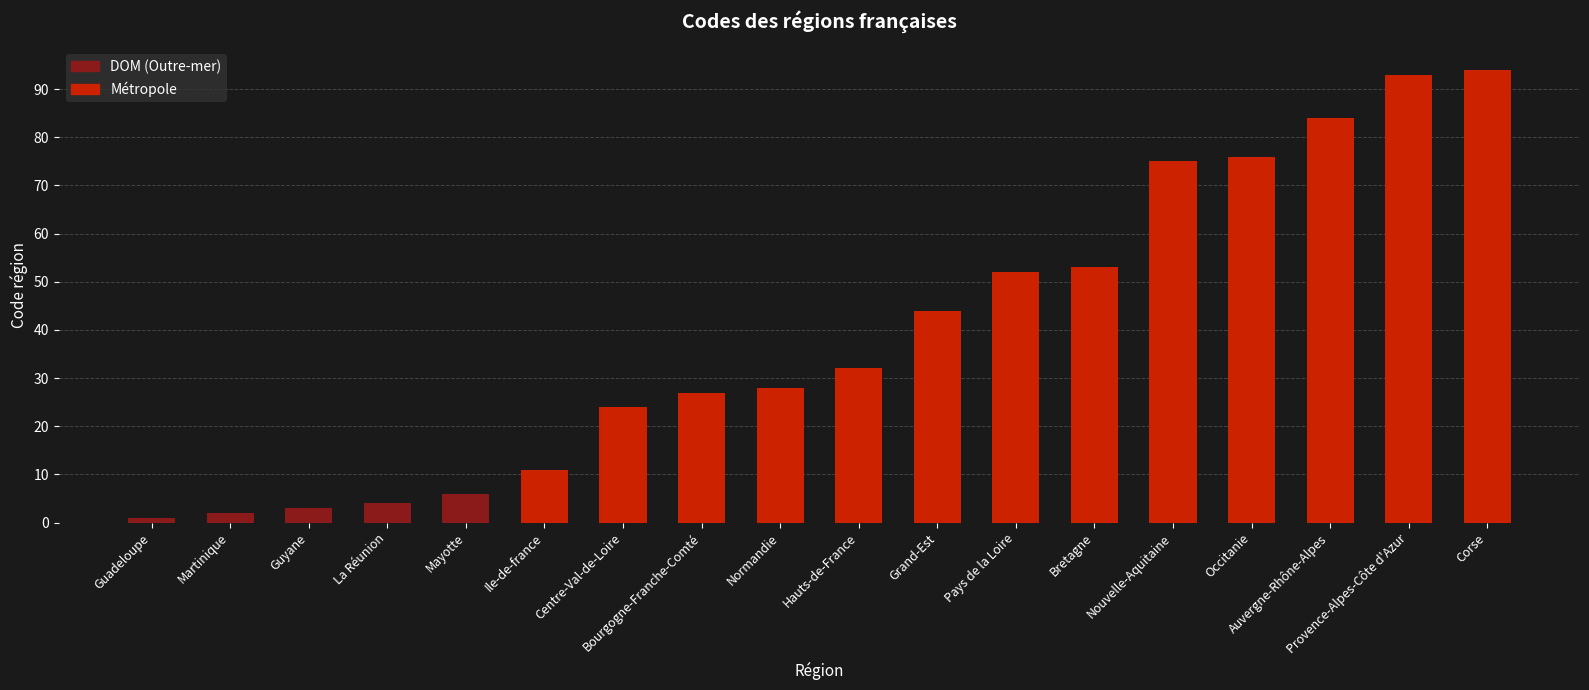

What is the sum of the values at Guadeloupe and Normandie?

29